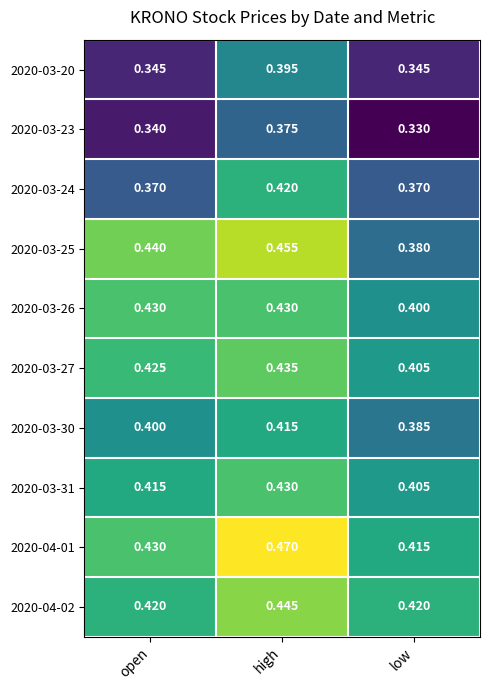

At which label is 2020-03-26 closest to 0?

low